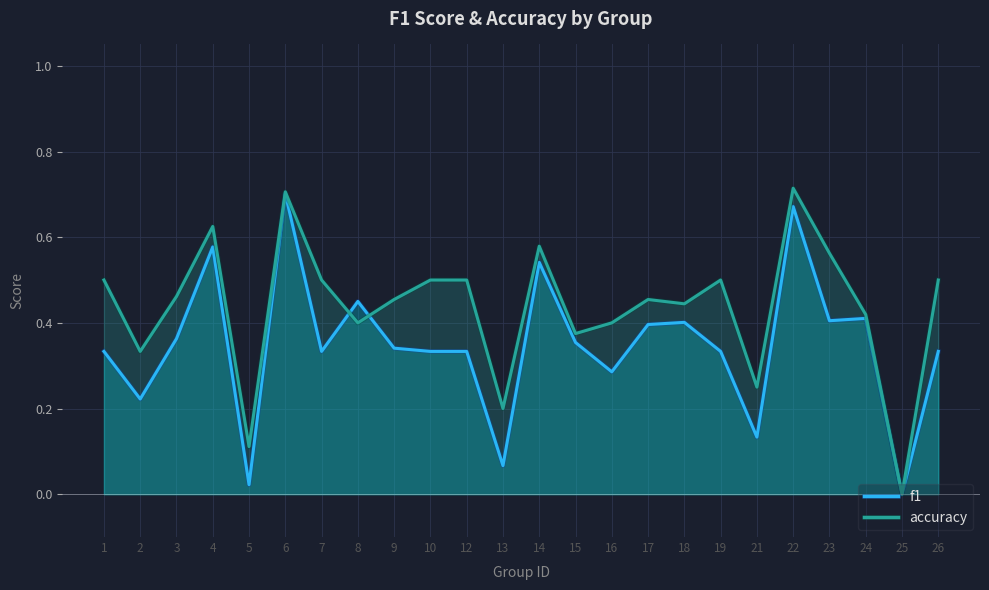

Is it true that accuracy equals 0.7 at 3?

False